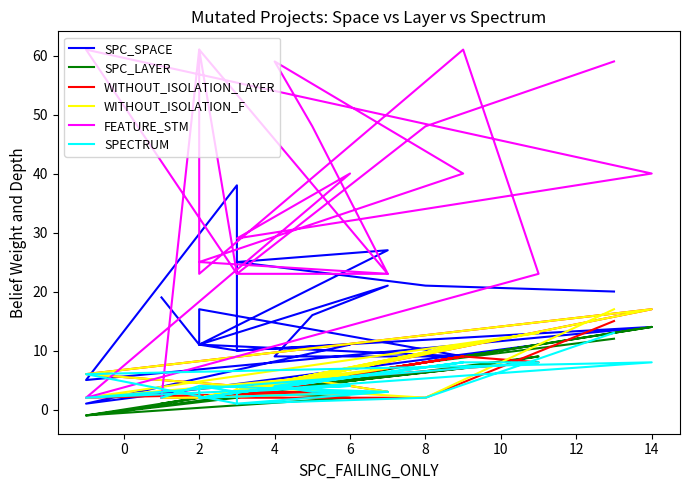

What is the label of the 14th point from the right?

14